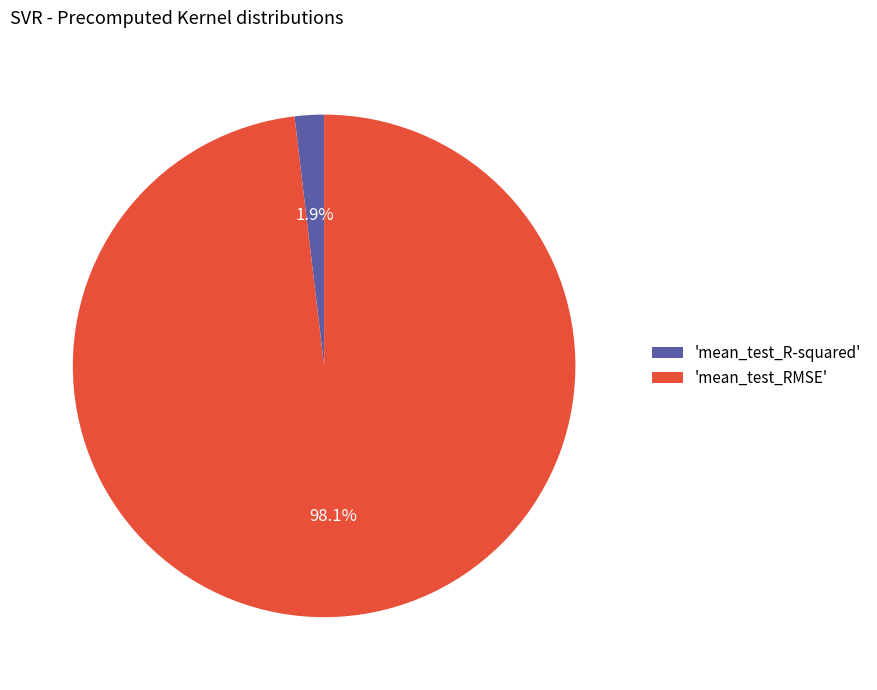

Which slice represents more than half of the pie?

'mean_test_RMSE'